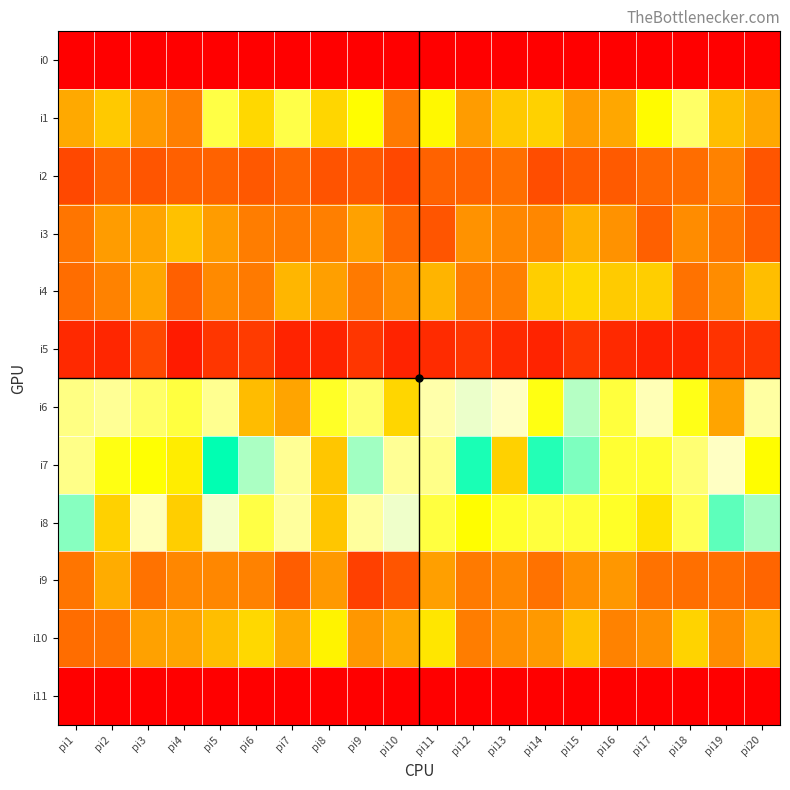

What is the total value across all series at pi19?

723